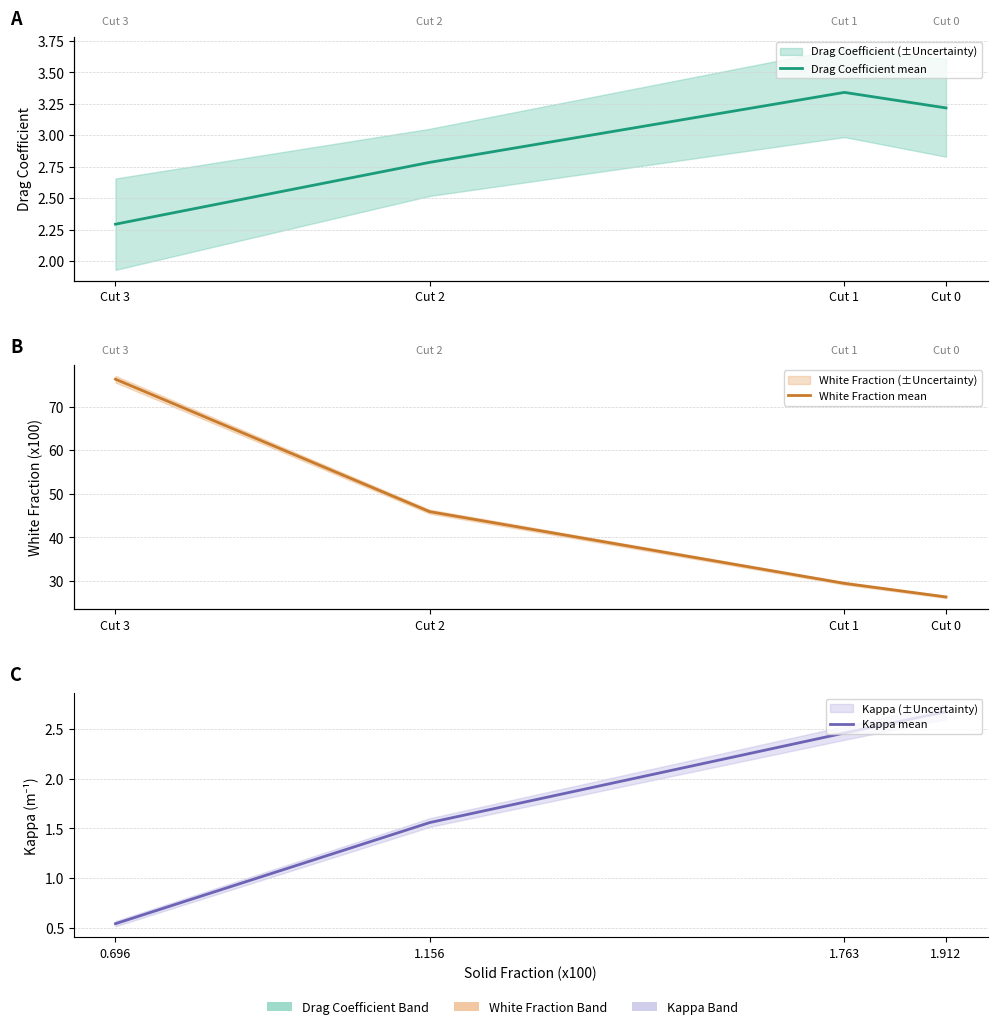

Between Cut 2 and Cut 1, which is larger?

Cut 1